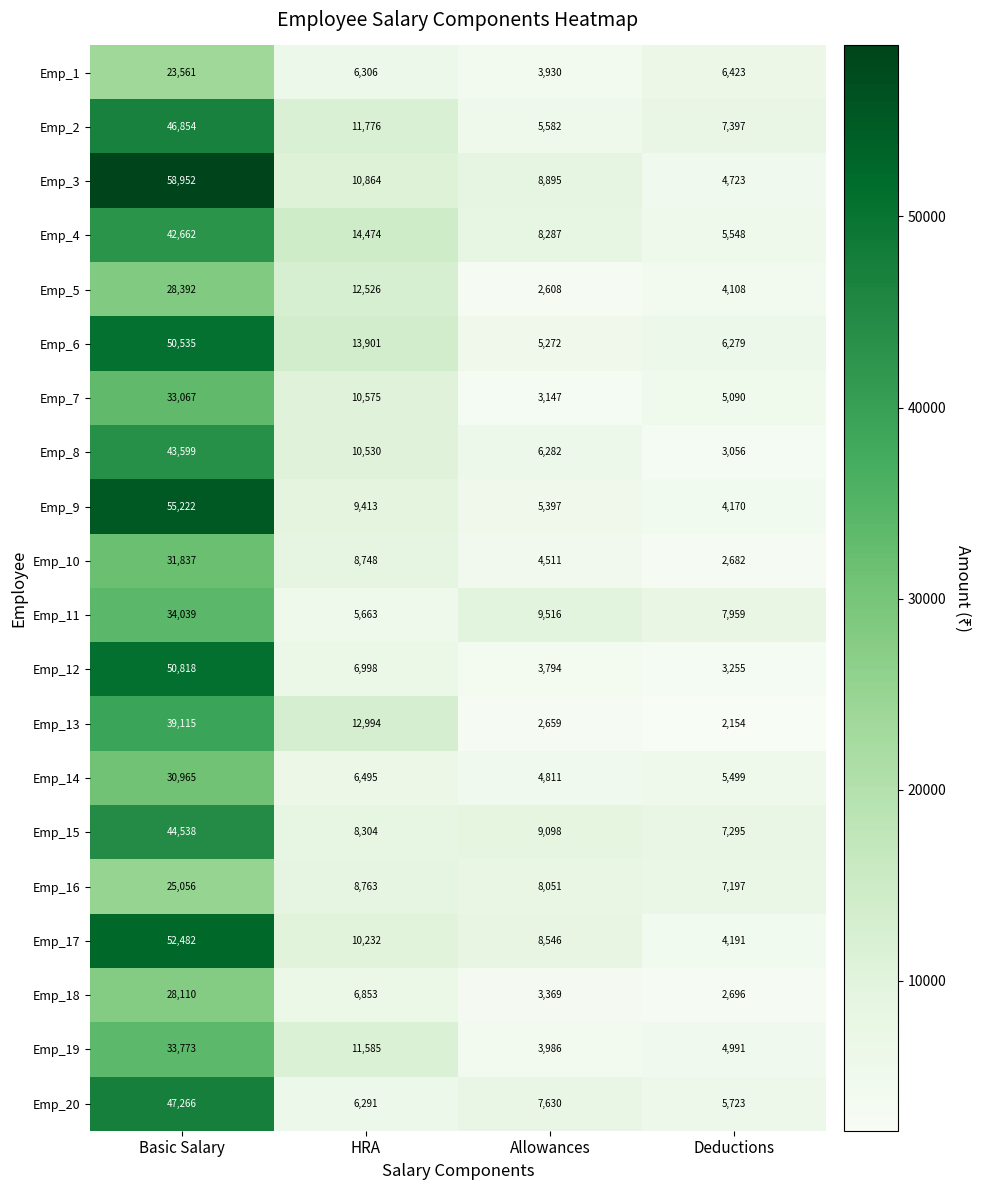

What is the minimum value shown in the chart?

2154